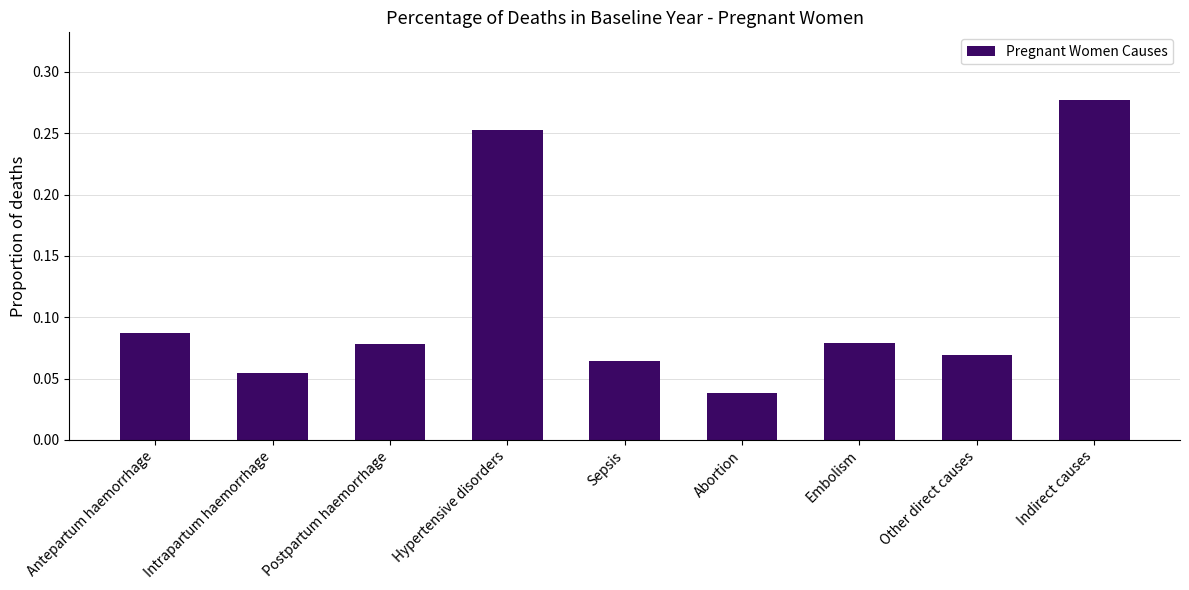

At which label is the value closest to 0?

Abortion